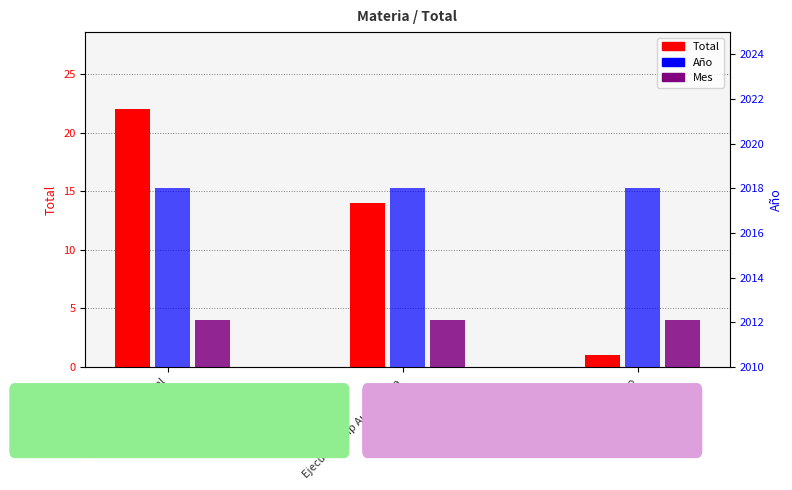

Which category has the highest value in the Mes series?

Ejecutivo Previsional